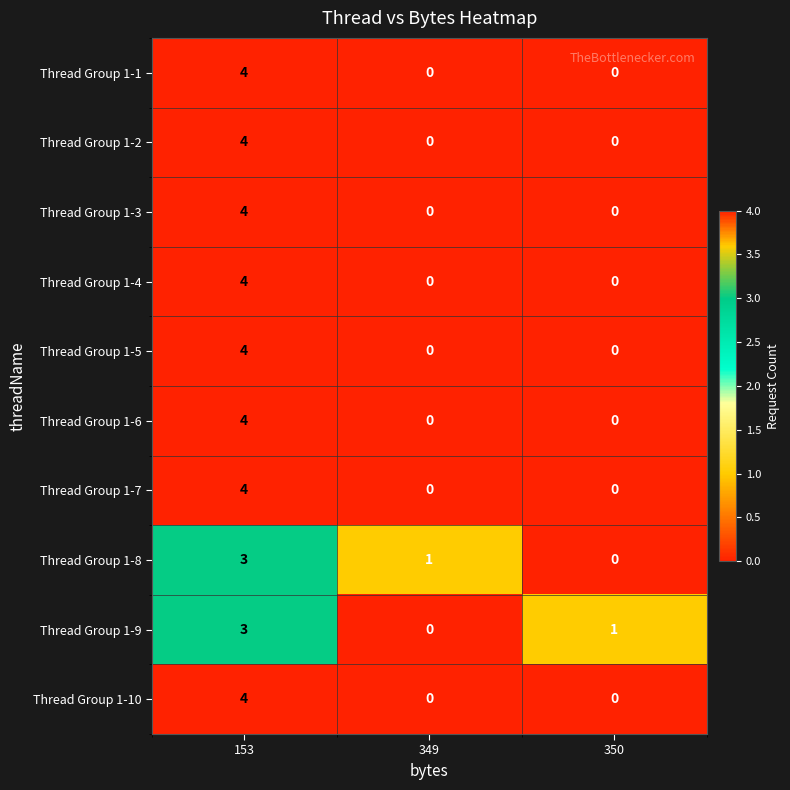

At which label does Thread Group 1-6 reach its peak?

153